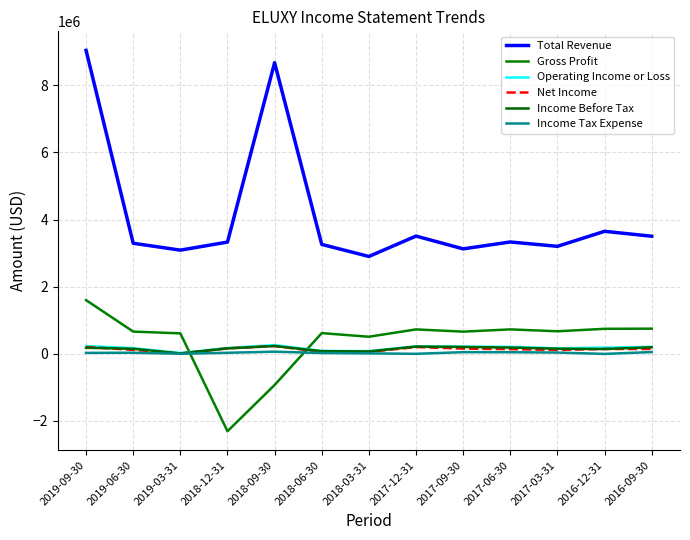

The Net Income series shows 117600 at 2019-06-30. True or false?

True